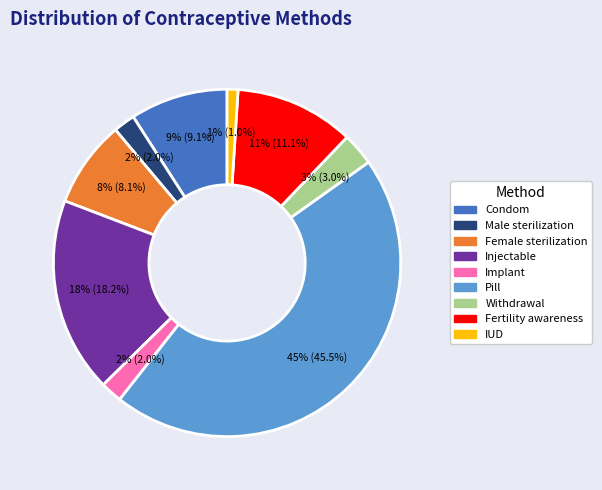

The Pill slice represents 45% of the pie. True or false?

True